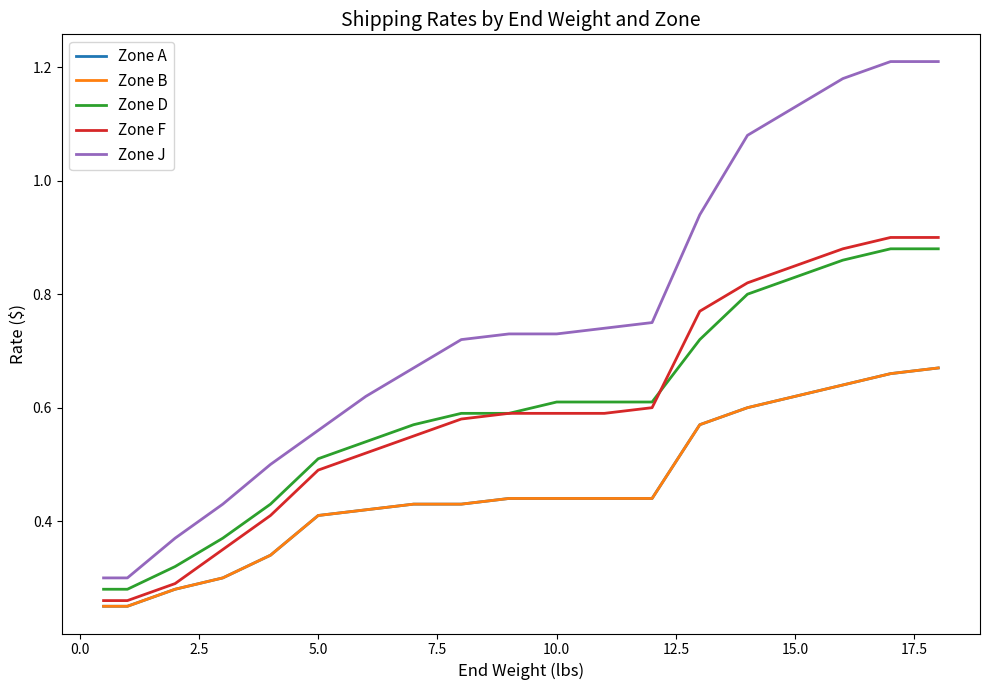

True or false: Zone D and Zone F cross at least once.

True